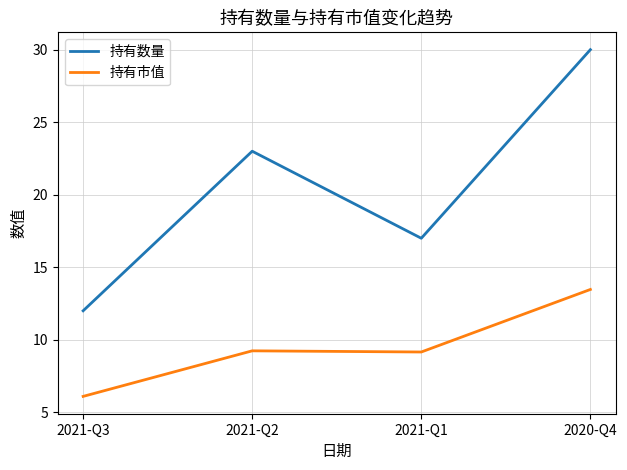

Which series has the largest total across all categories?

持有数量